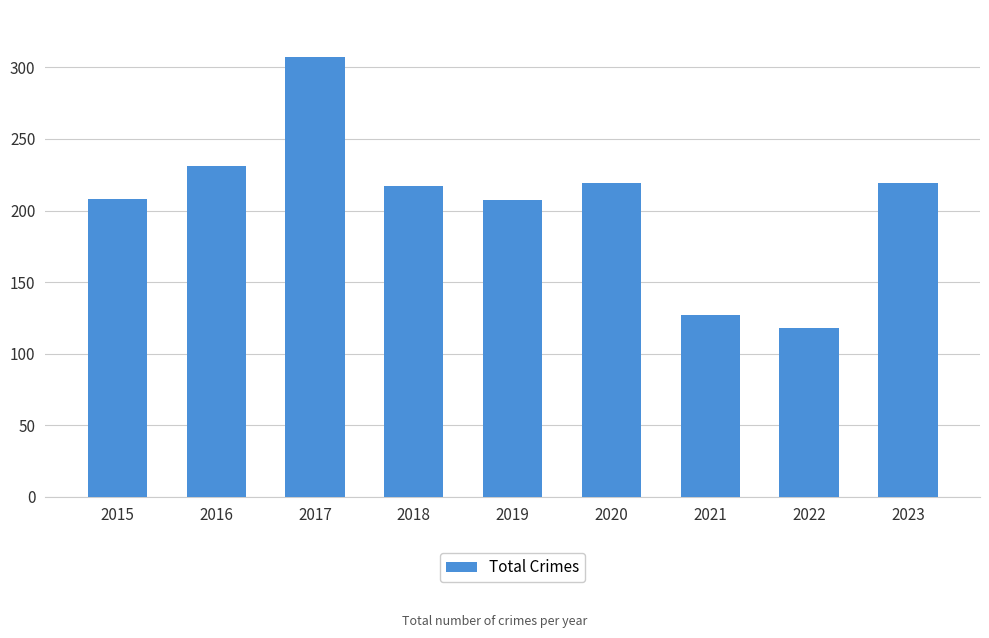

What is the change in value from 2021 to 2022?

-9